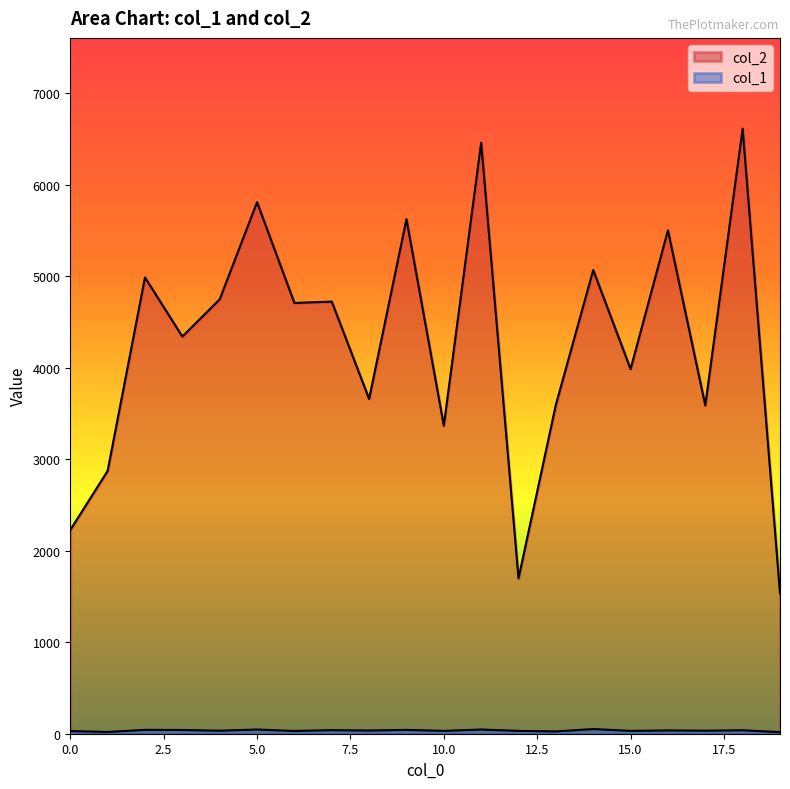

Reading left to right, extract all data points from this chart.

col_2: 0=2227	1=2873	2=4988	3=4342	4=4749	5=5811	6=4709	7=4724	8=3660	9=5625	10=3368	11=6462	12=1698	13=3597	14=5069	15=3986	16=5503	17=3589	18=6615	19=1535
col_1: 0=29	1=19	2=42	3=41	4=33	5=46	6=30	7=39	8=35	9=42	10=31	11=46	12=31	13=25	14=51	15=31	16=36	17=33	18=38	19=17